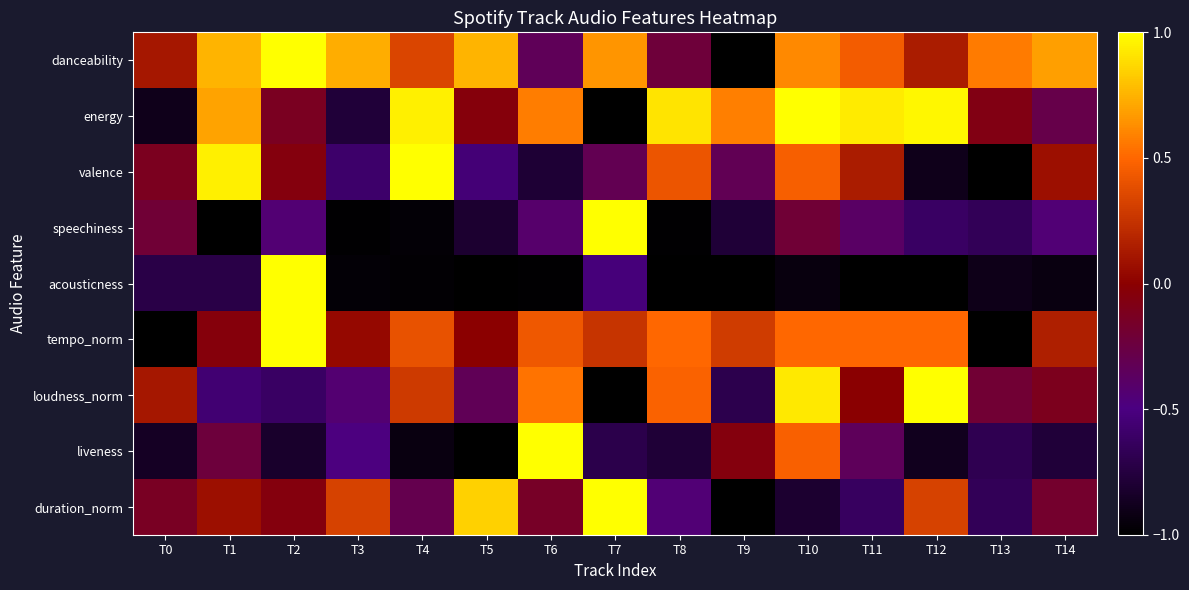

What is the spread (max minus min) of values at T7?

2.0